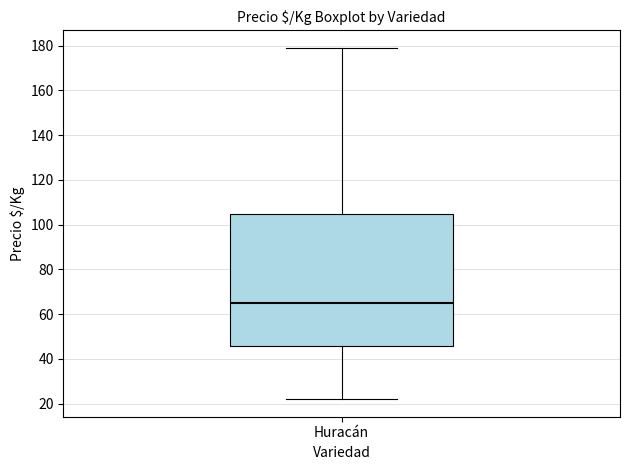

Read this box plot against the y-axis: the position of the median line, the range covered by the box, and the ends of both whiskers. The values are not printed on the chart, so give them approximately, as read against the axis.

median 66, box 46 to 104, whiskers 22 to 180